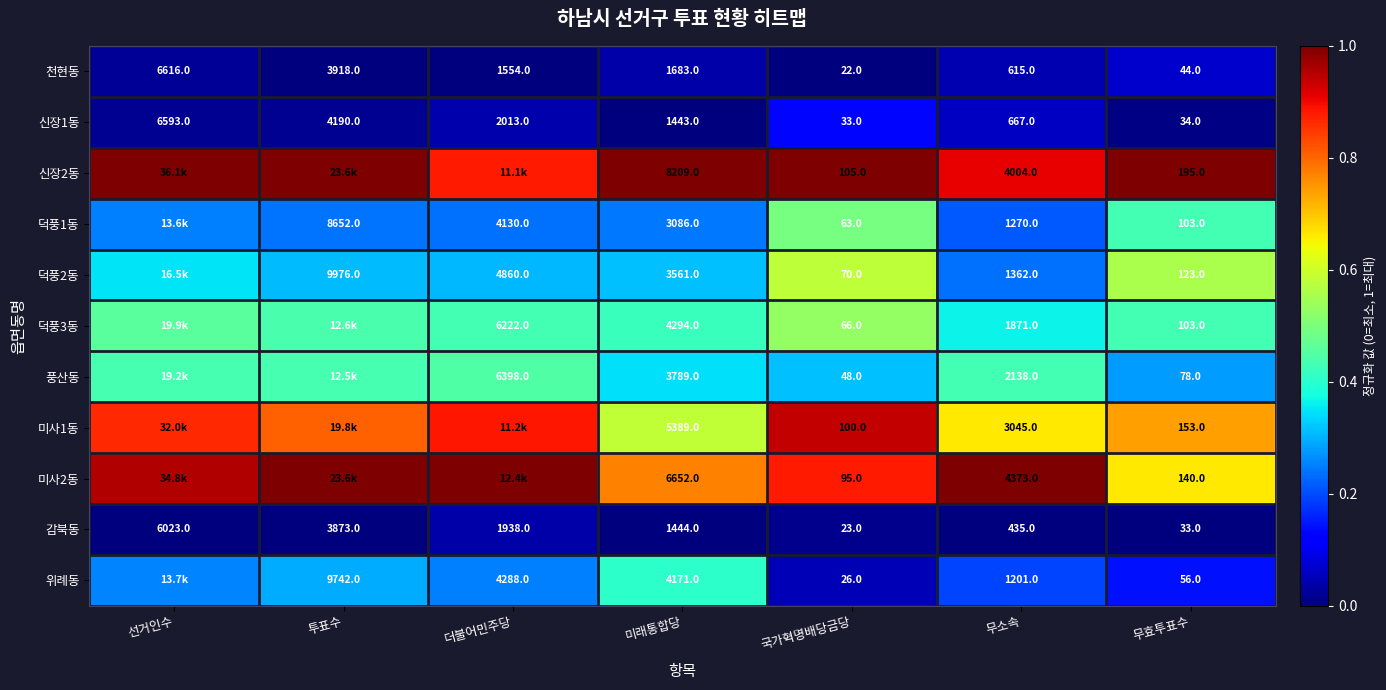

True or false: 신장1동 has a value of 0.1 at 더불어민주당.

False